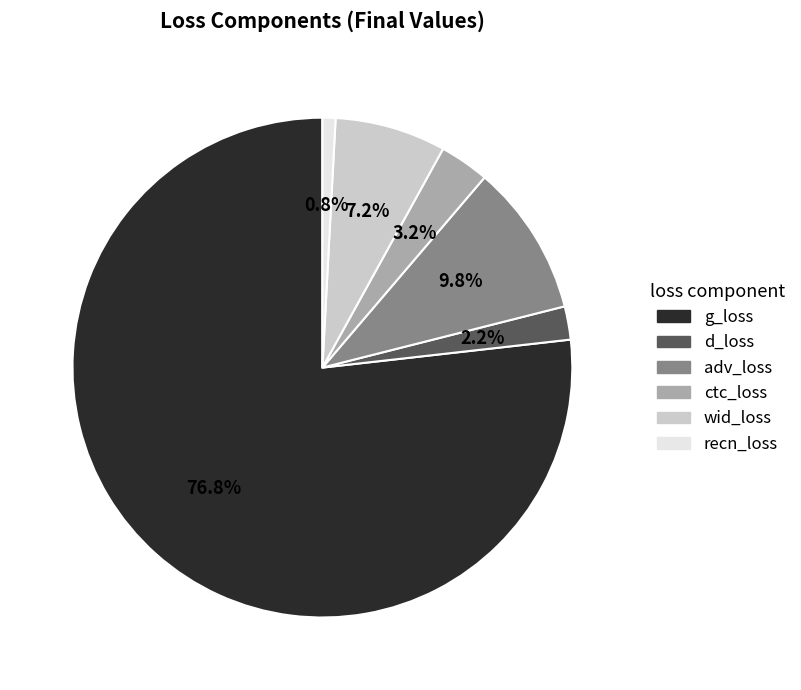

What is the largest slice in the pie chart?

g_loss